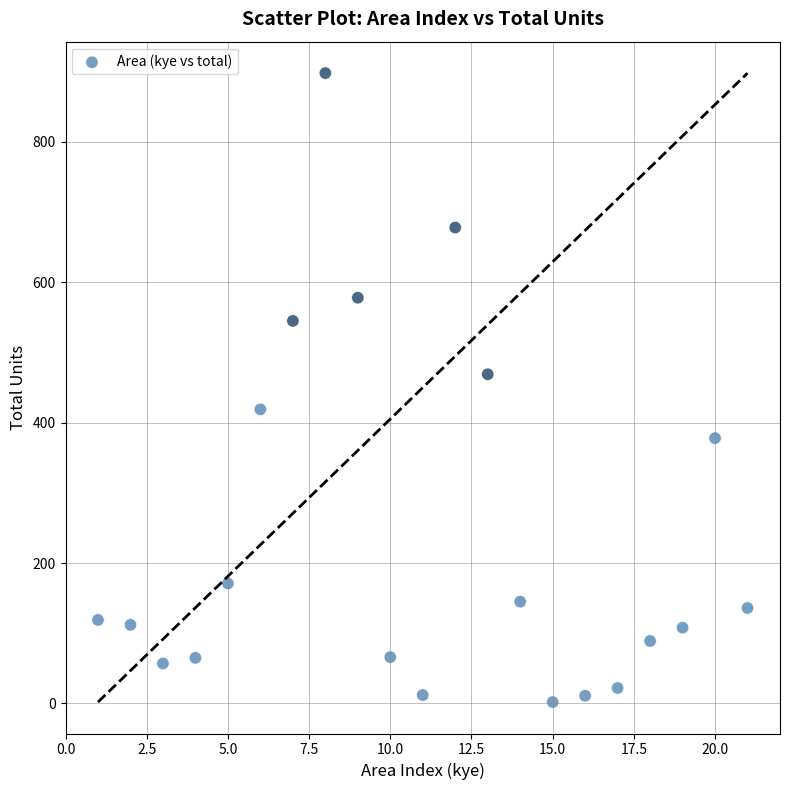

What is the range of X values (max minus min)?

20